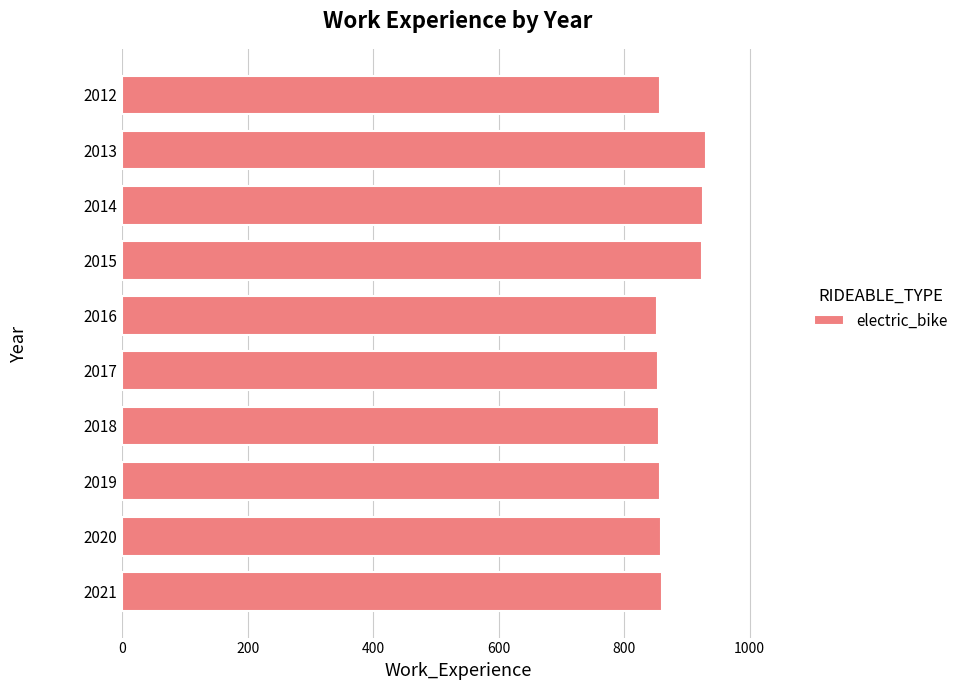

What is the difference between the maximum and second lowest values?

77